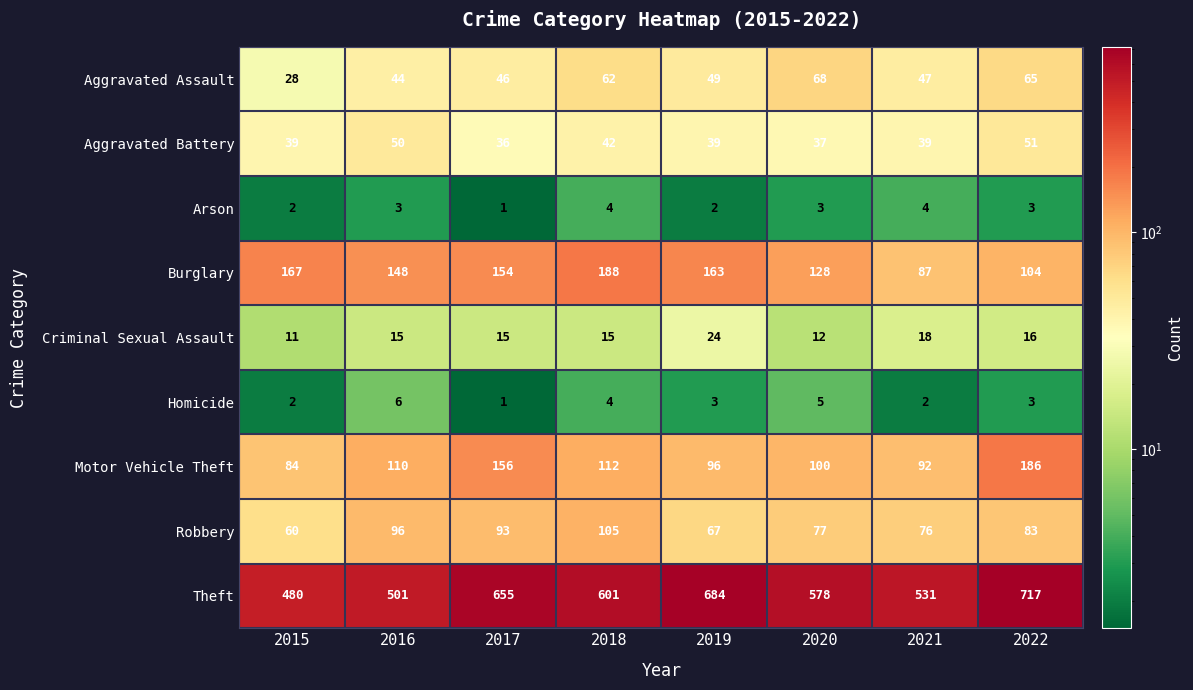

At which category is the sum across all series the highest?

2022